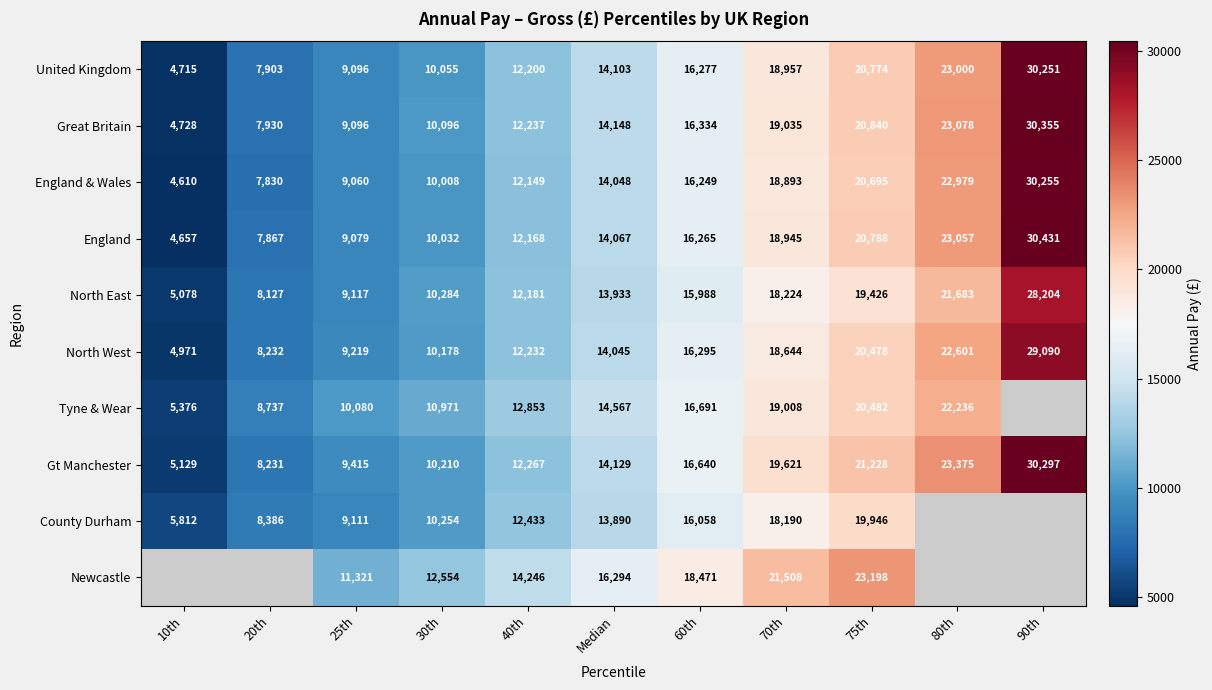

Which series changed the most between 25th and Median?

Great Britain